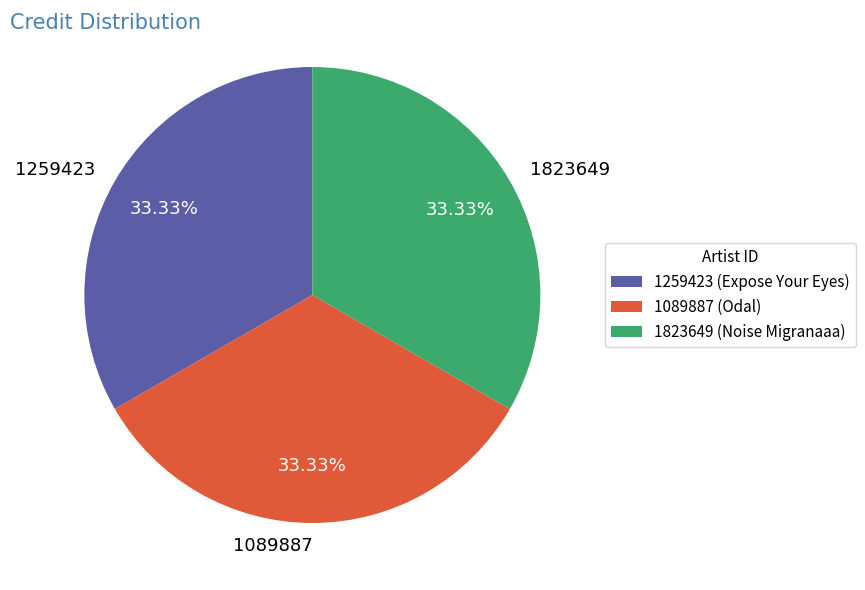

Does 1089887 represent more than half of the total?

No